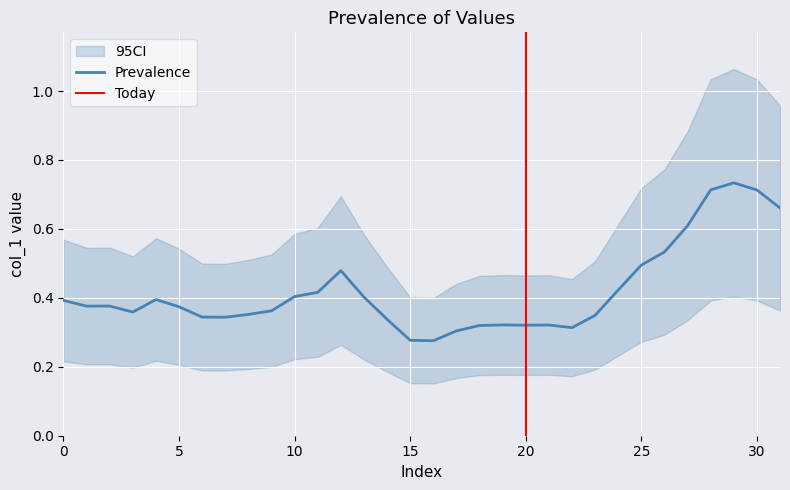

Which category has the highest value across all series?

29